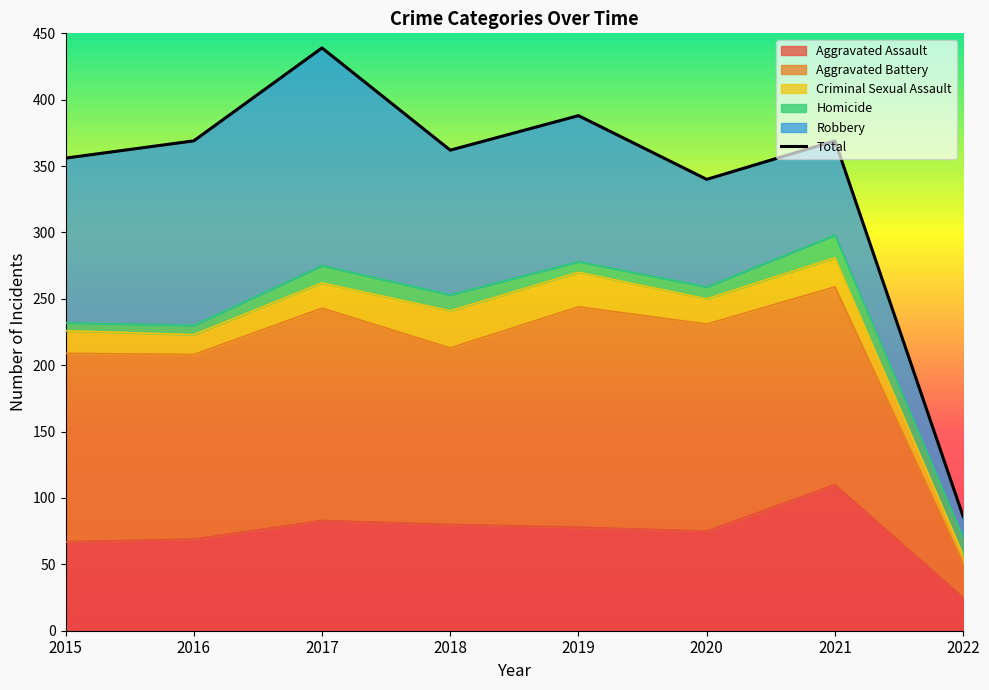

What is the difference between the second highest and second lowest values?

48